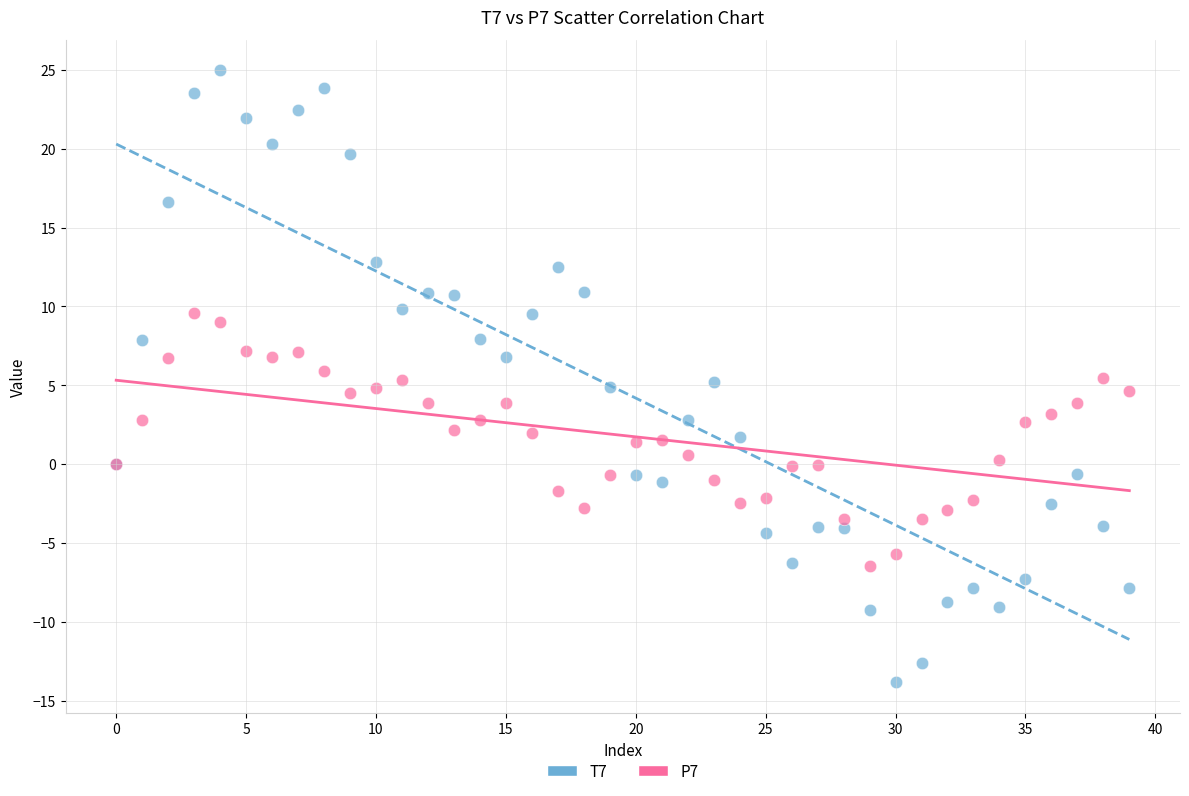

Which series has the largest Y range (max minus min)?

T7